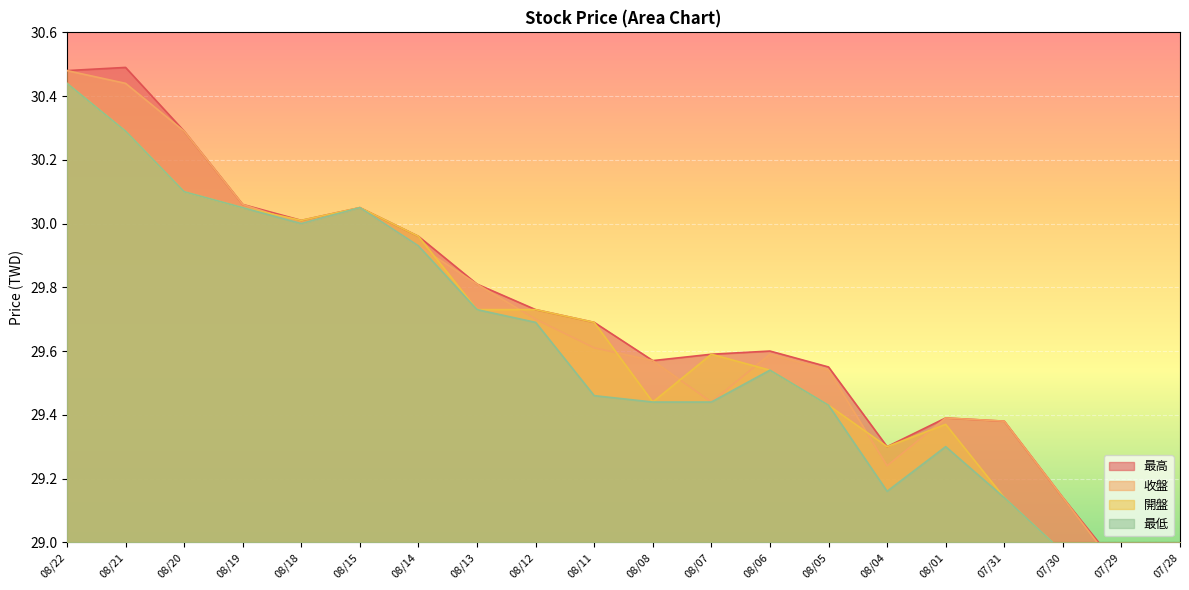

True or false: 開盤 and 最低 intersect in this chart.

False